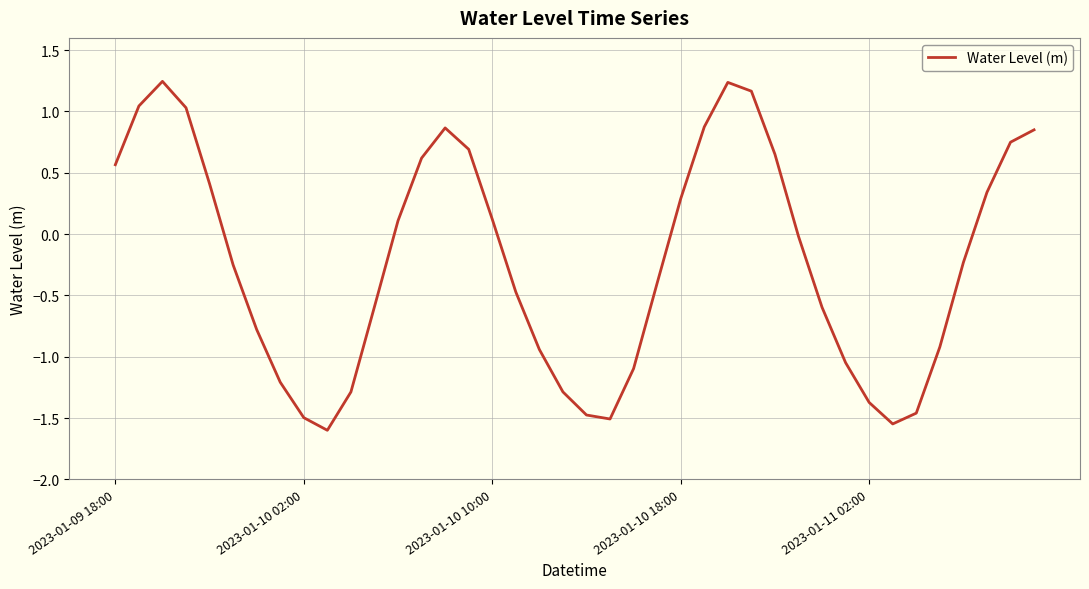

What is the smallest value displayed?

-1.6